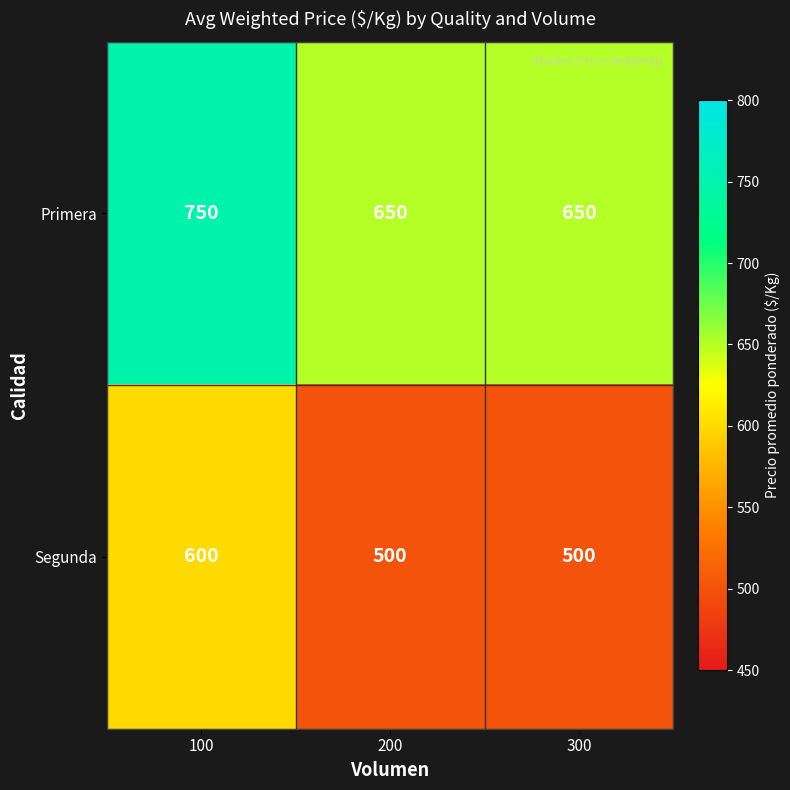

Reading left to right, list all the values displayed in this chart.

Primera: 100=750	200=650	300=650
Segunda: 100=600	200=500	300=500